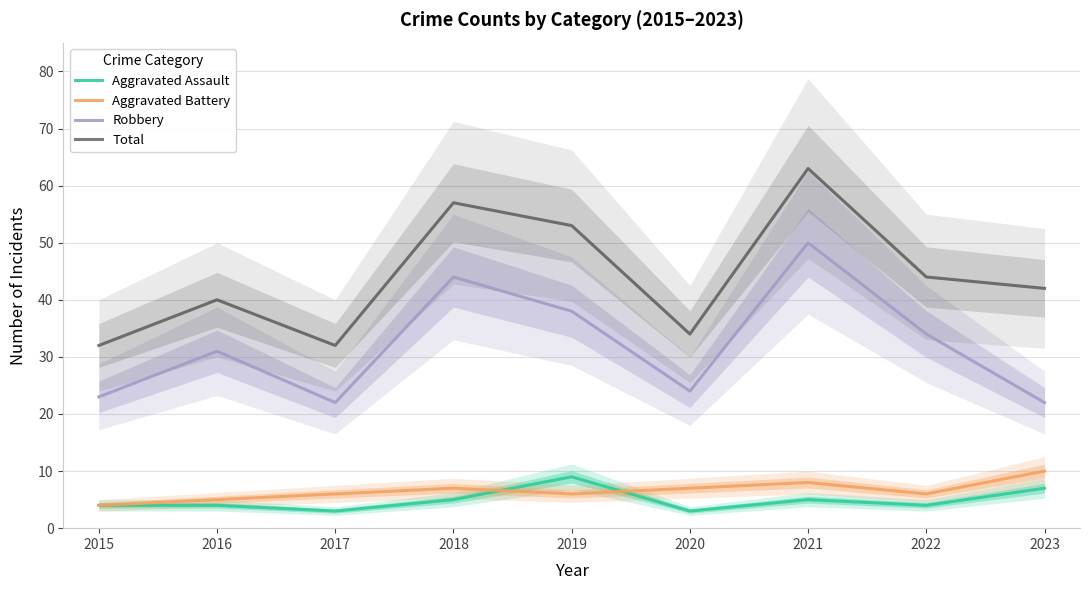

In Total, how many points are higher than both neighbors (excluding endpoints)?

3